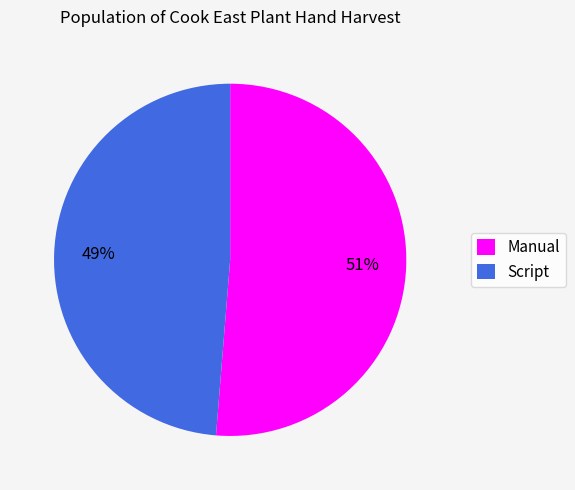

Combined, do Script and Manual account for over 50%?

Yes